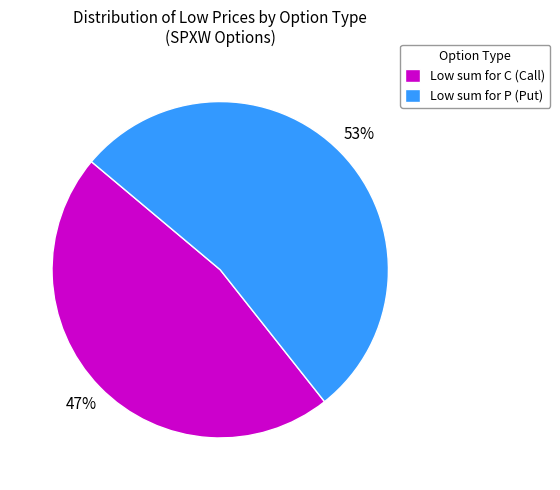

To the nearest percent, what is the difference between the largest and smallest slice percentages?

6%